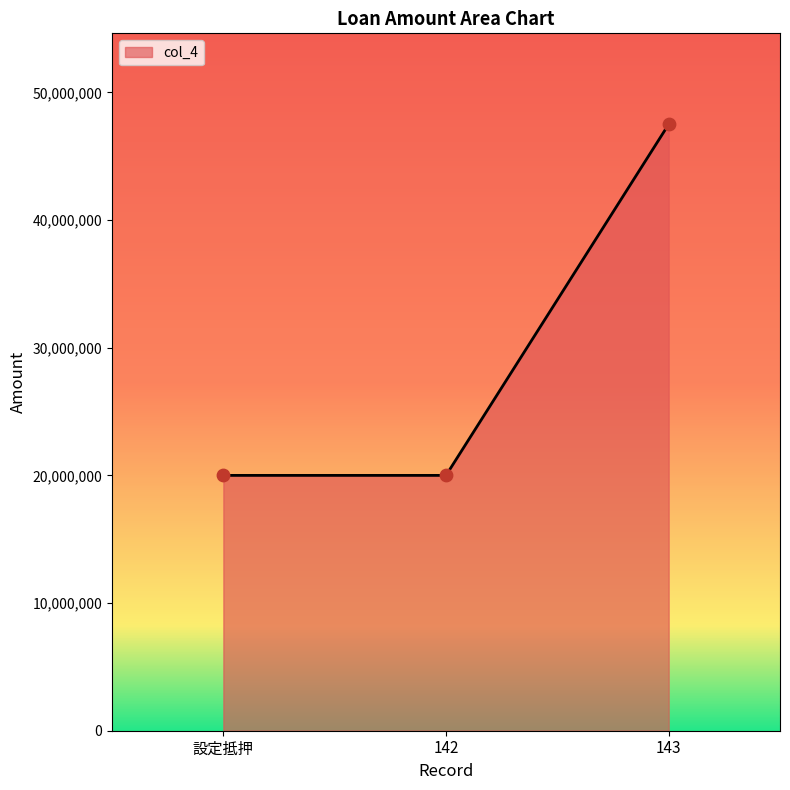

Which has a higher value, 143 or 142?

143